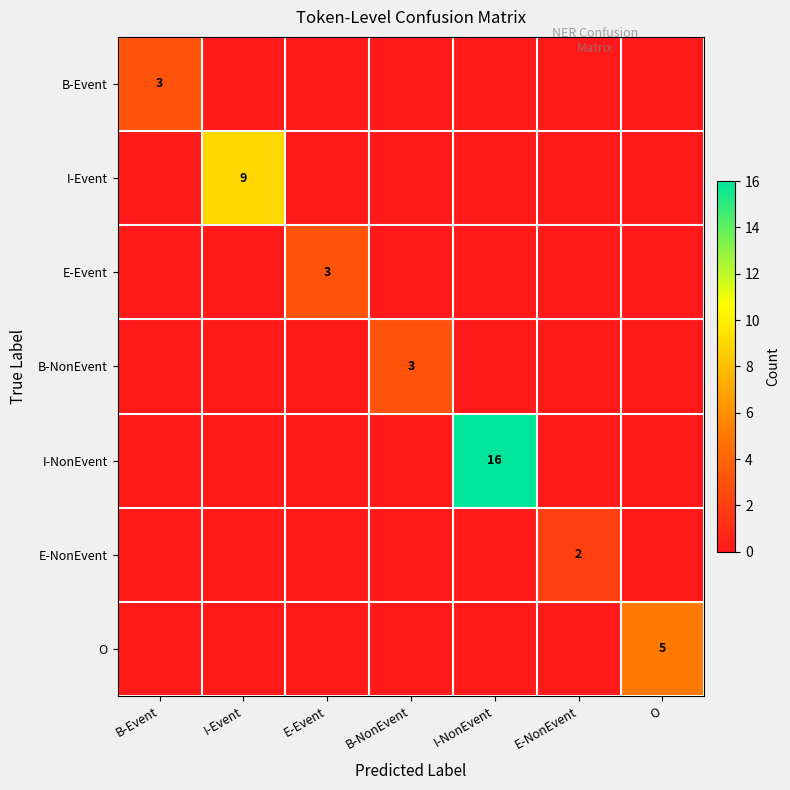

The value of E-NonEvent at B-NonEvent is 0. True or false?

True